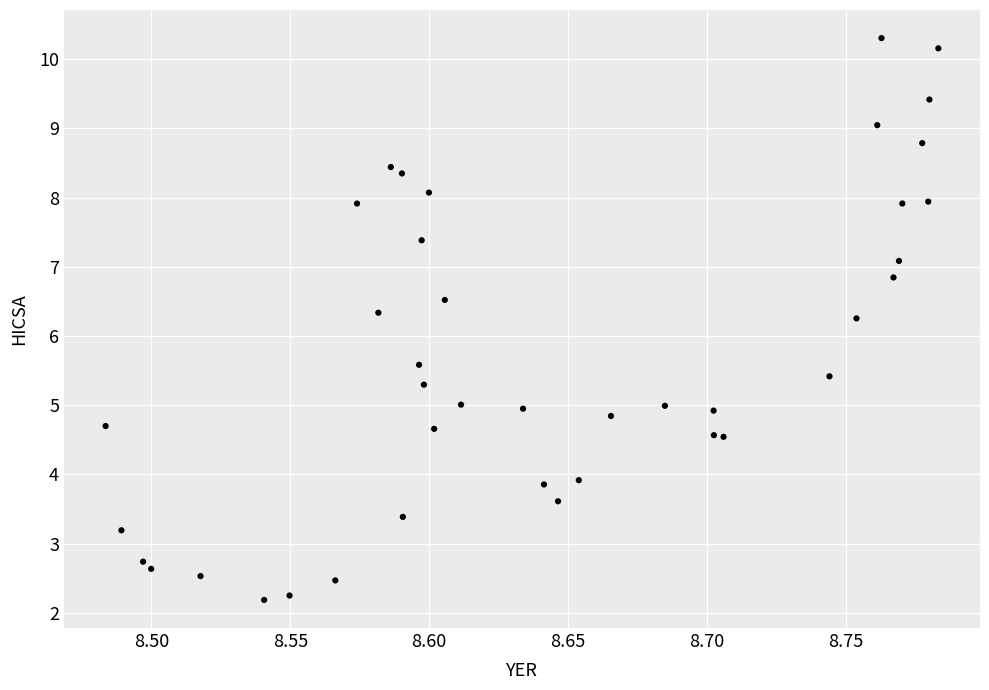

What is the range of Y values (max minus min)?

8.1